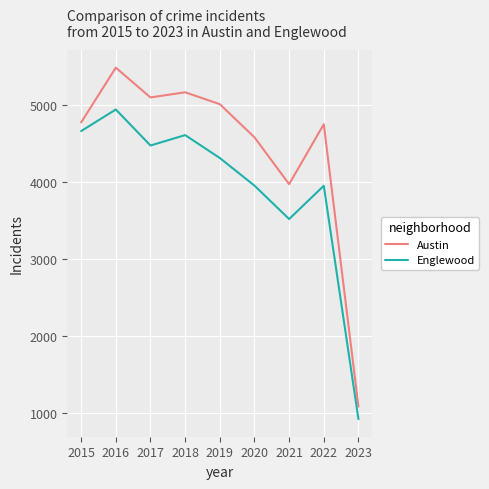

What is the difference between the Austin values at 2018 and 2019?

154